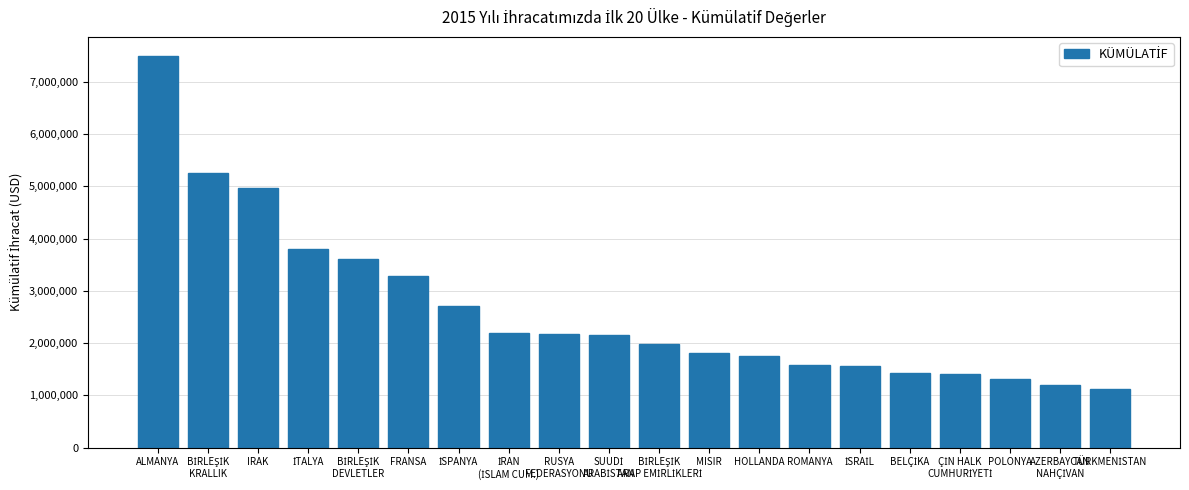

What is the difference between the maximum and minimum values?

6365770.5